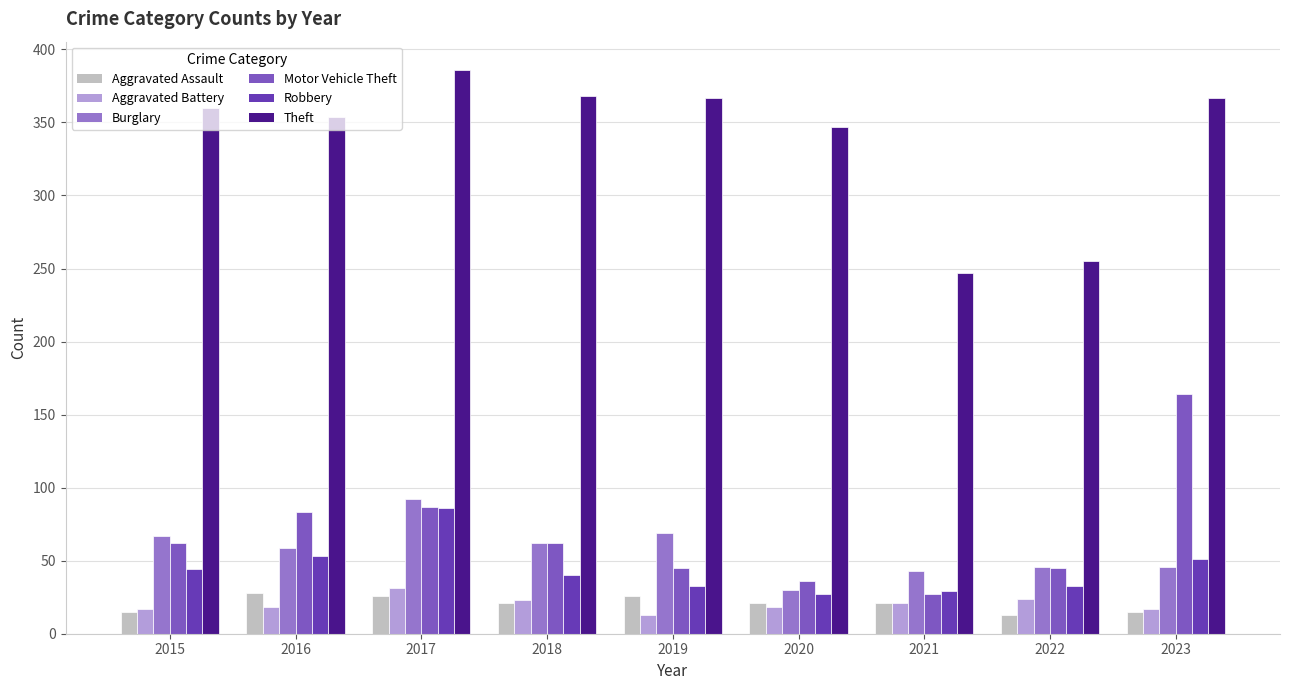

What is the sum of all Robbery values?

396